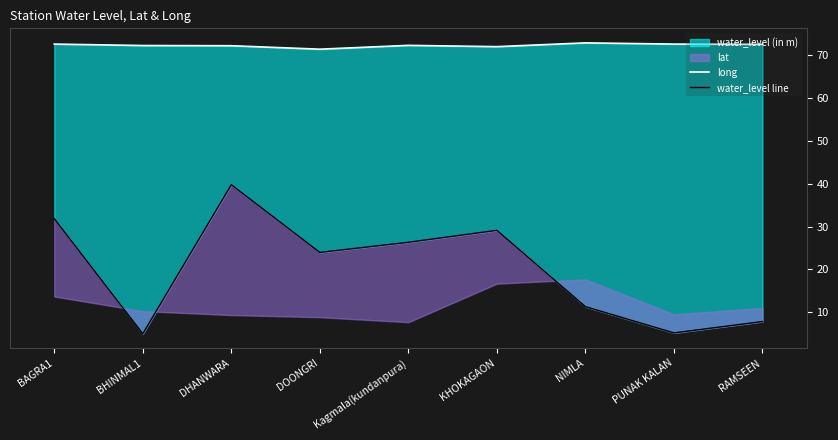

In long, how many points are higher than both neighbors (excluding endpoints)?

2